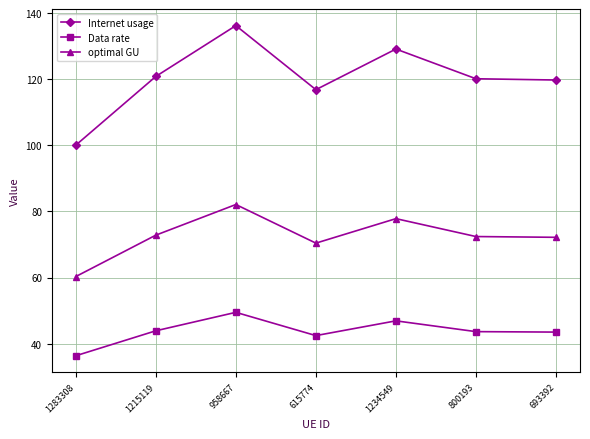

Read the optimal GU value at 1283308.

60.3